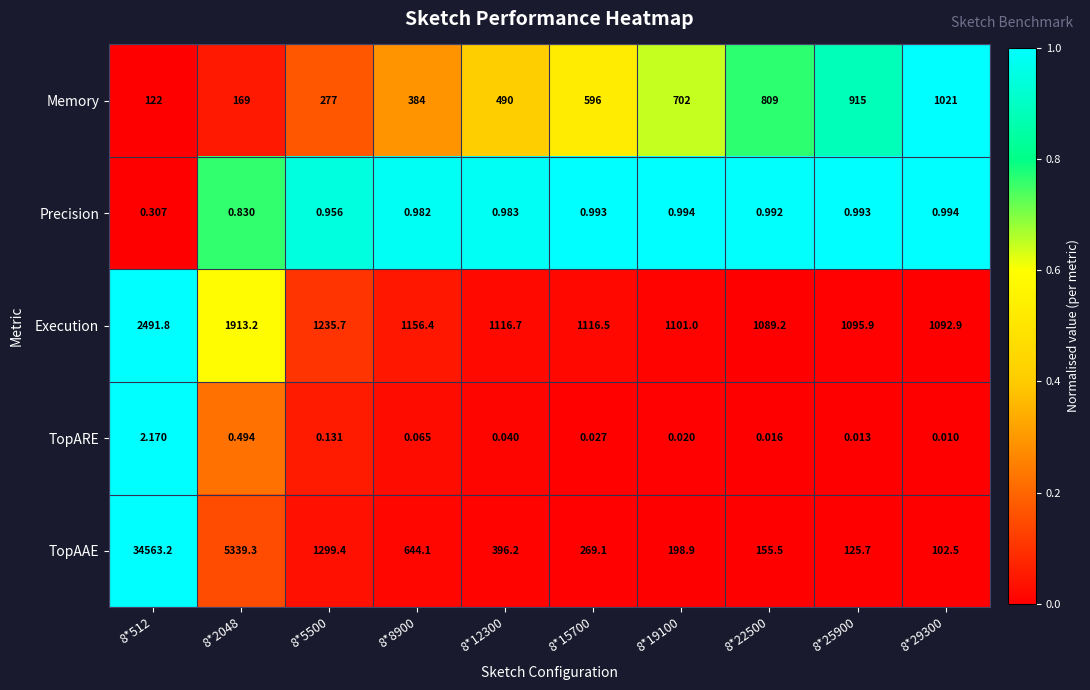

Which series has the largest range (max minus min)?

TopAAE